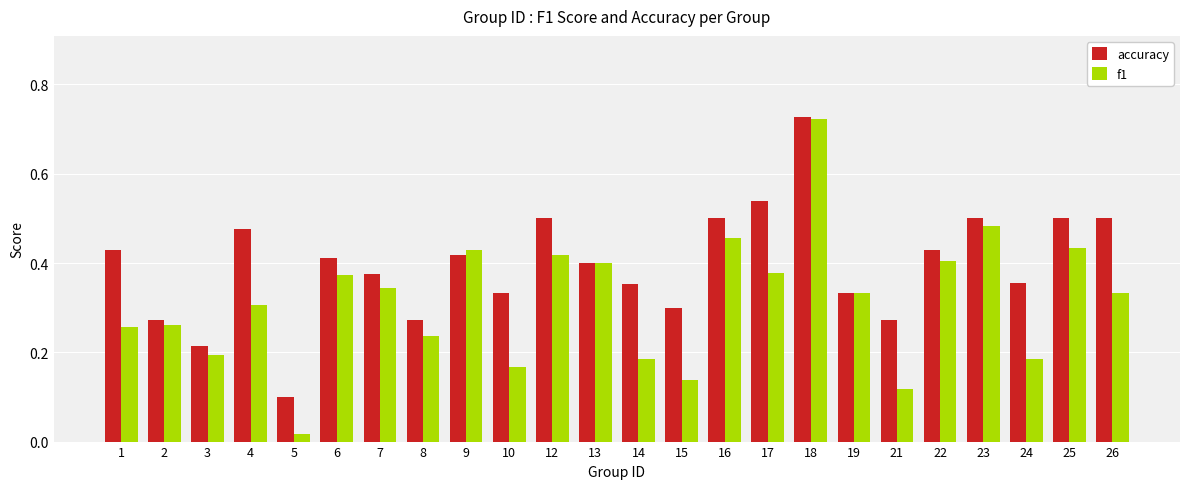

Is the value of accuracy at 3 greater than the value of f1 at 9?

No